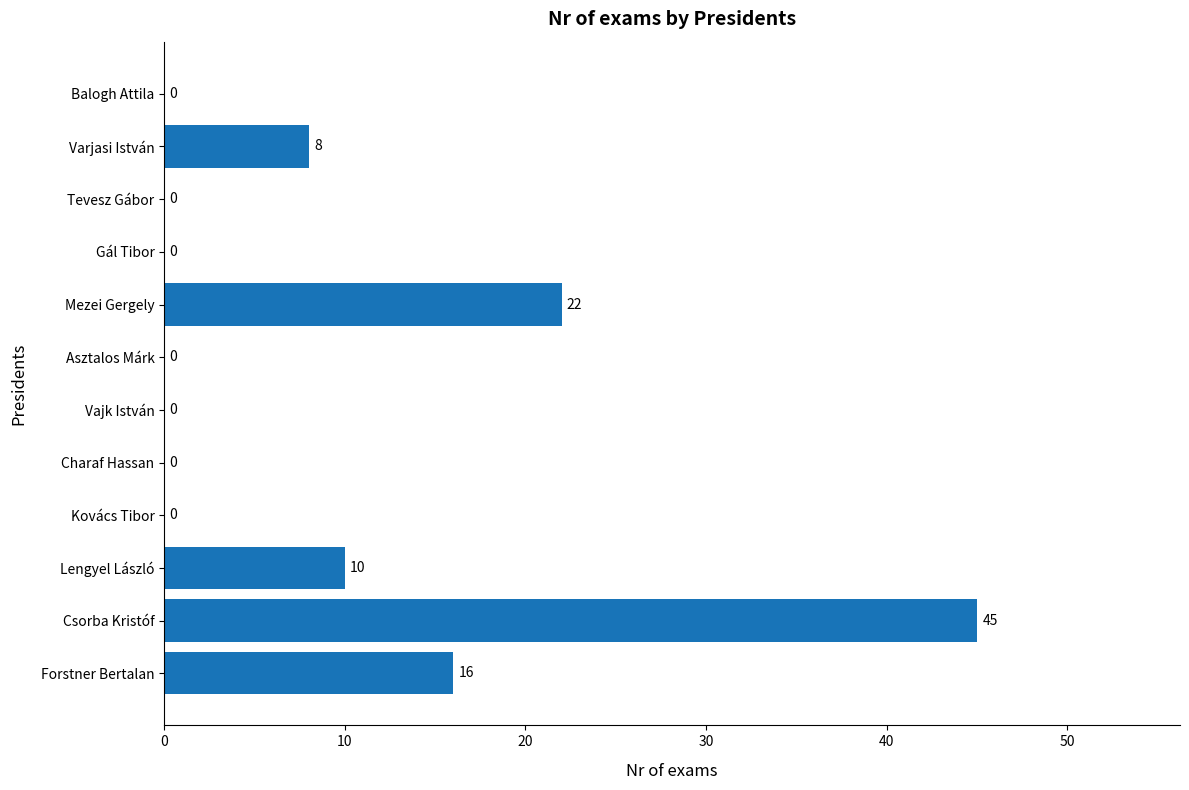

Where is the data nearest to the value 22?

Mezei Gergely